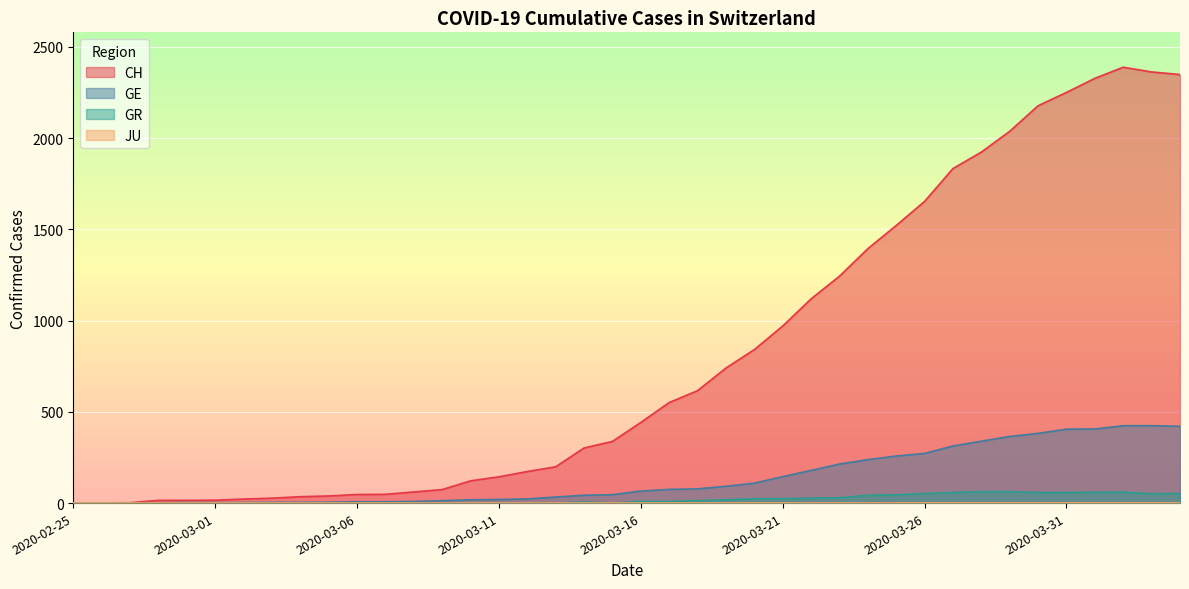

Which label corresponds to the smallest value in the chart?

2020-02-25